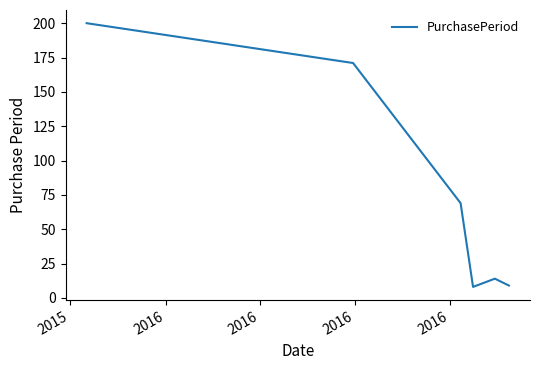

What is the maximum value shown in the chart?

200